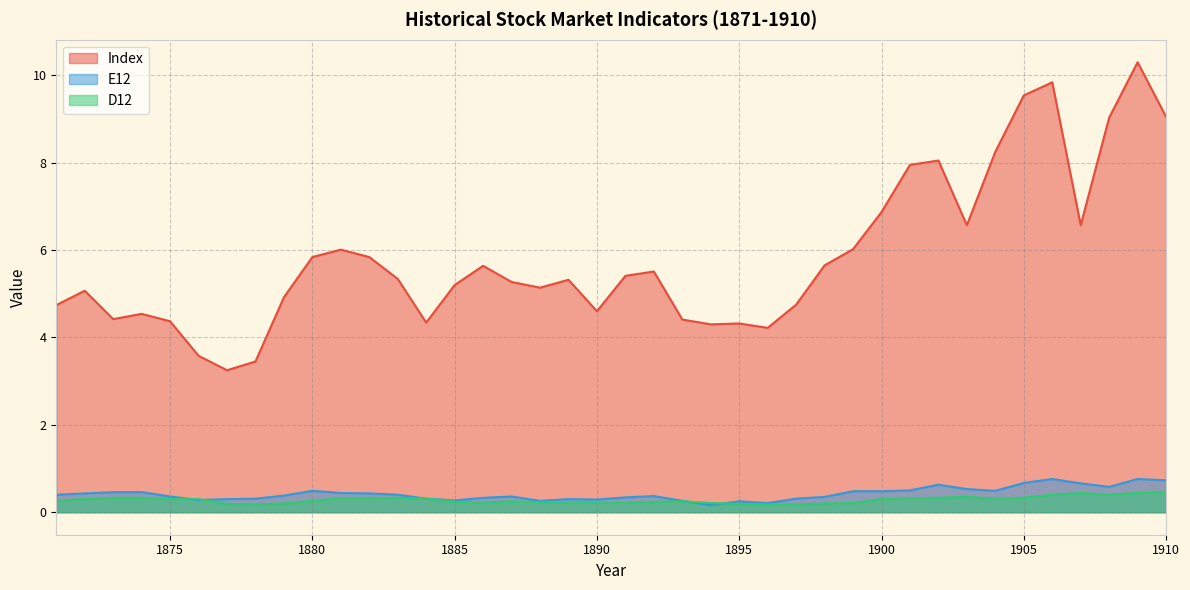

The value of Index at 1910 is 14.4. True or false?

False